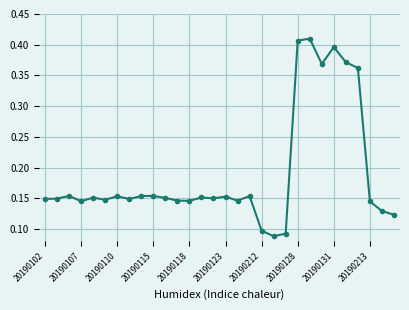

What is the difference between the maximum and minimum values?

0.3